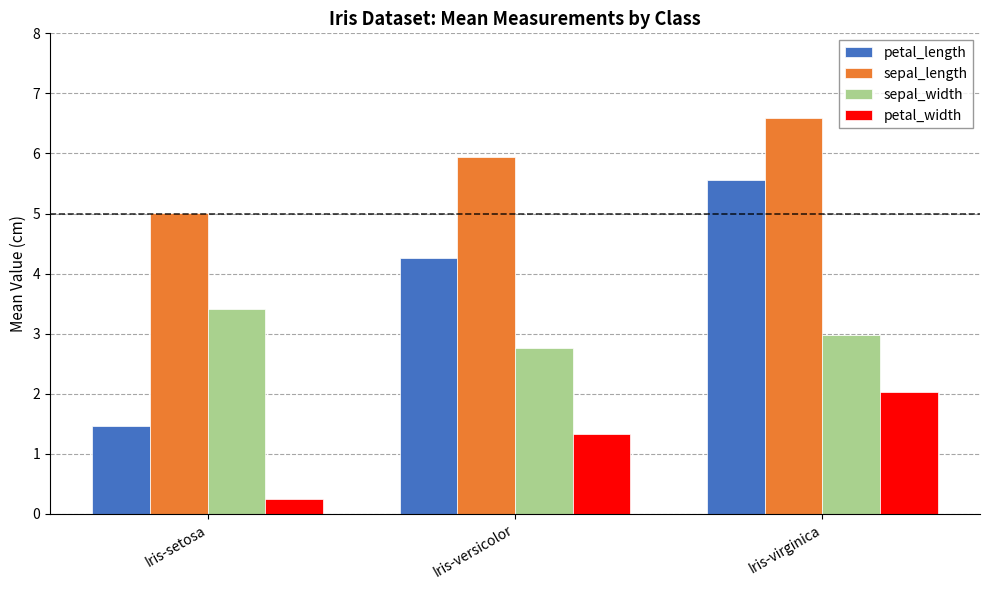

What is the total value across all series at Iris-virginica?

17.1